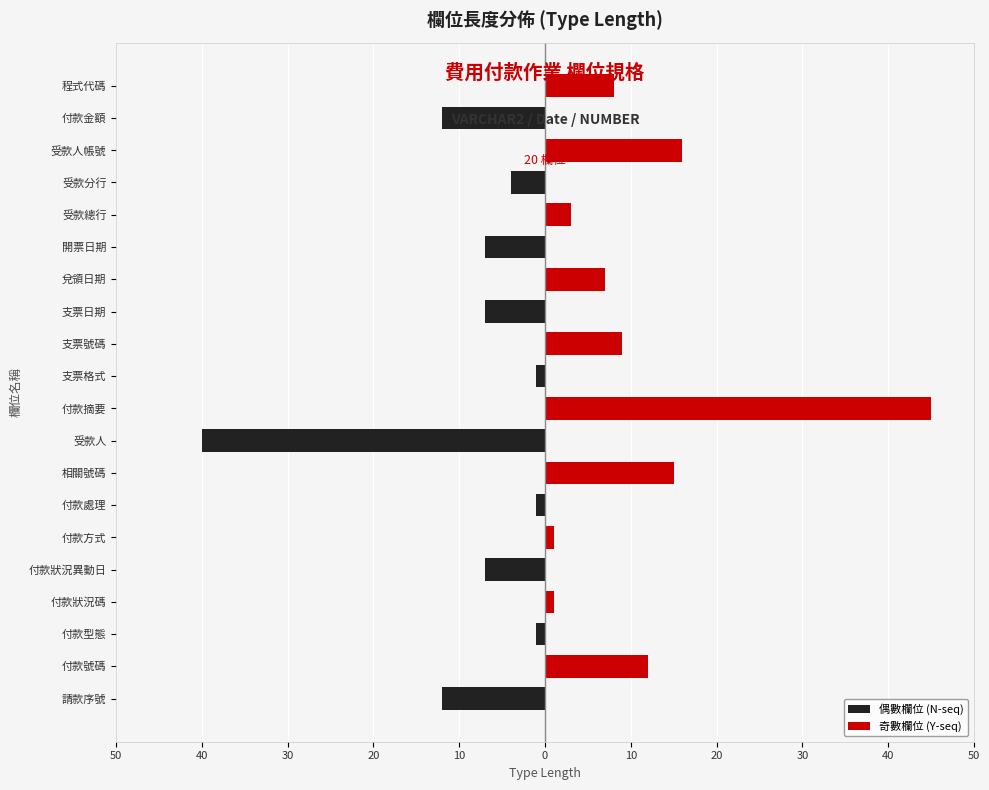

Reading left to right, extract all data points from this chart.

偶數欄位 (N-seq): -12	0	-1	0	-7	0	-1	0	-40	0	-1	0	-7	0	-7	0	-4	0	-12	0
奇數欄位 (Y-seq): 0	12	0	1	0	1	0	15	0	45	0	9	0	7	0	3	0	16	0	8